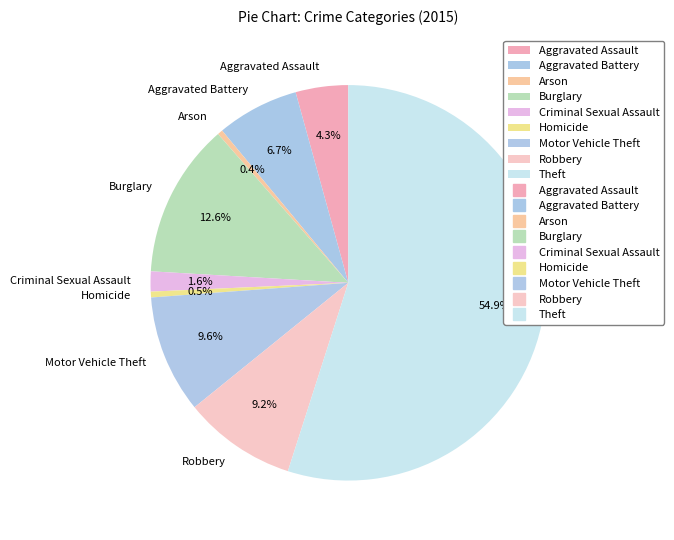

Is Aggravated Battery the majority of the pie?

No